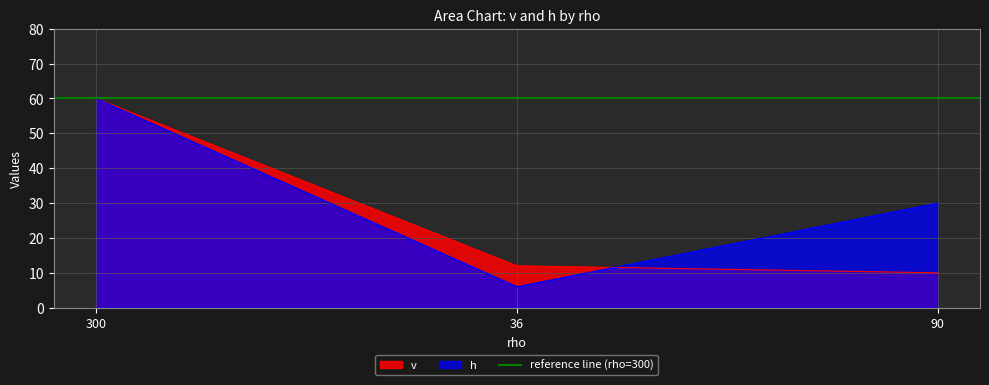

Count the number of data series in this chart.

2